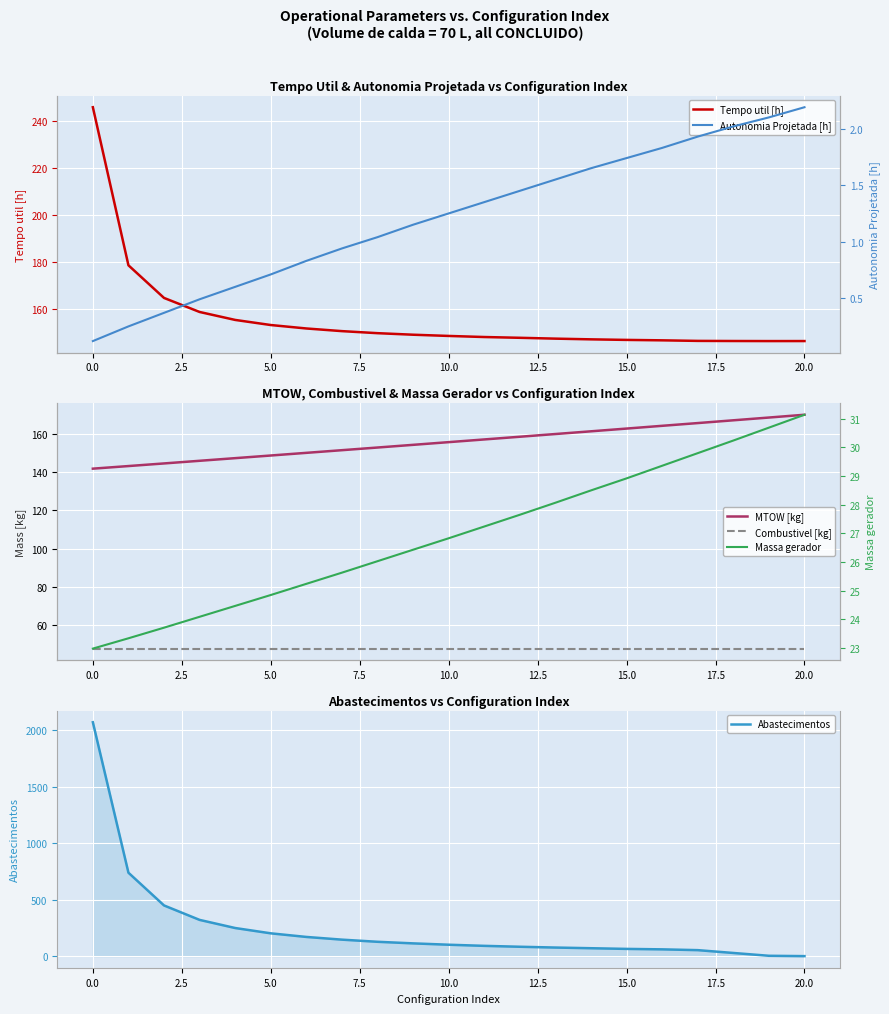

True or false: Combustivel [kg] has more than 1 points higher than both neighbors.

False